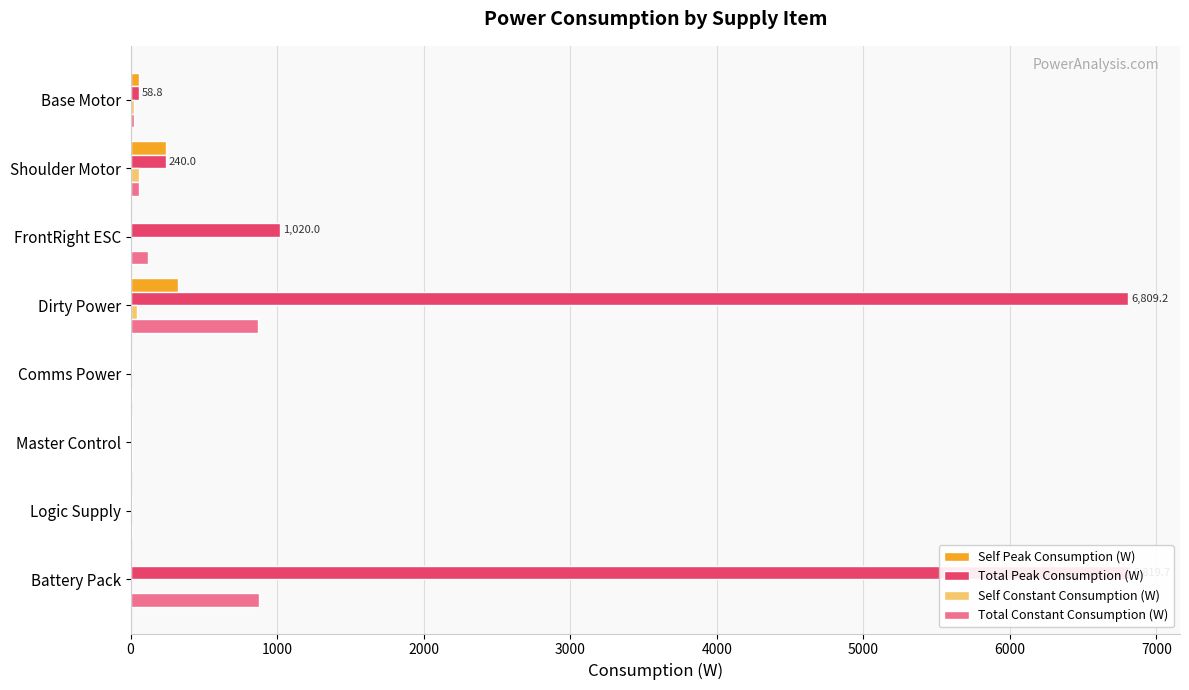

At Battery Pack, list the series in order from largest to smallest.

Total Peak Consumption (W), Total Constant Consumption (W), Self Peak Consumption (W), Self Constant Consumption (W)